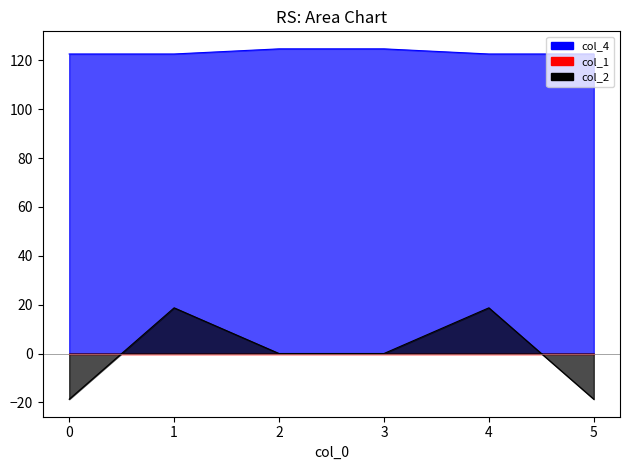

The value of col_4 at 1 is 122.6. True or false?

True